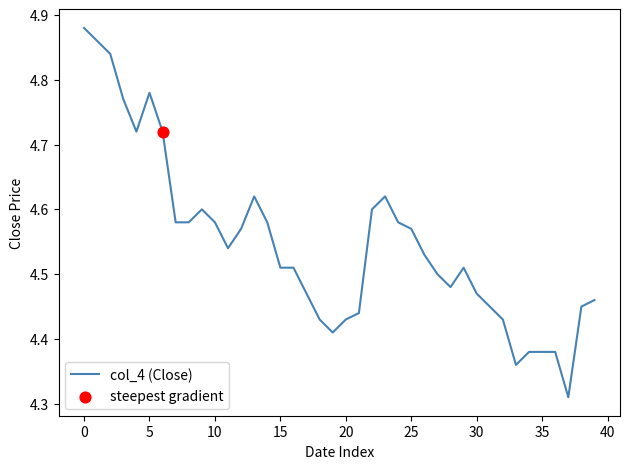

What is the difference between the maximum and minimum values?

0.6